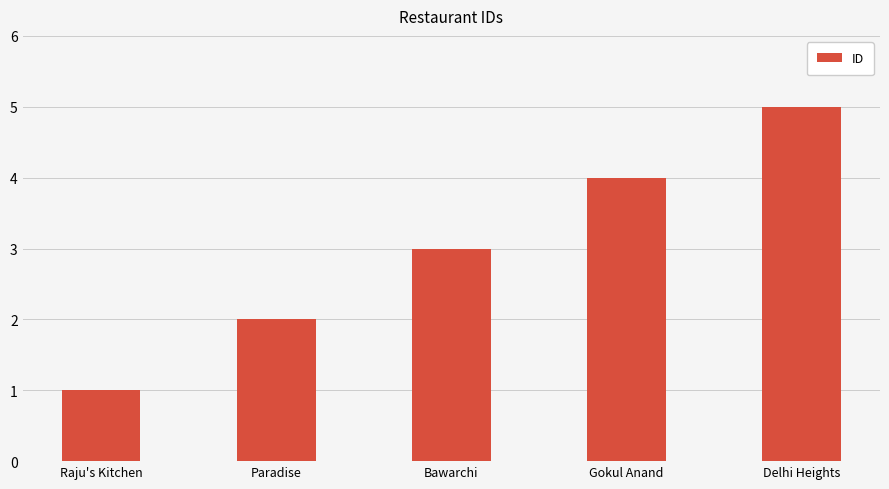

What is the greatest value displayed?

5